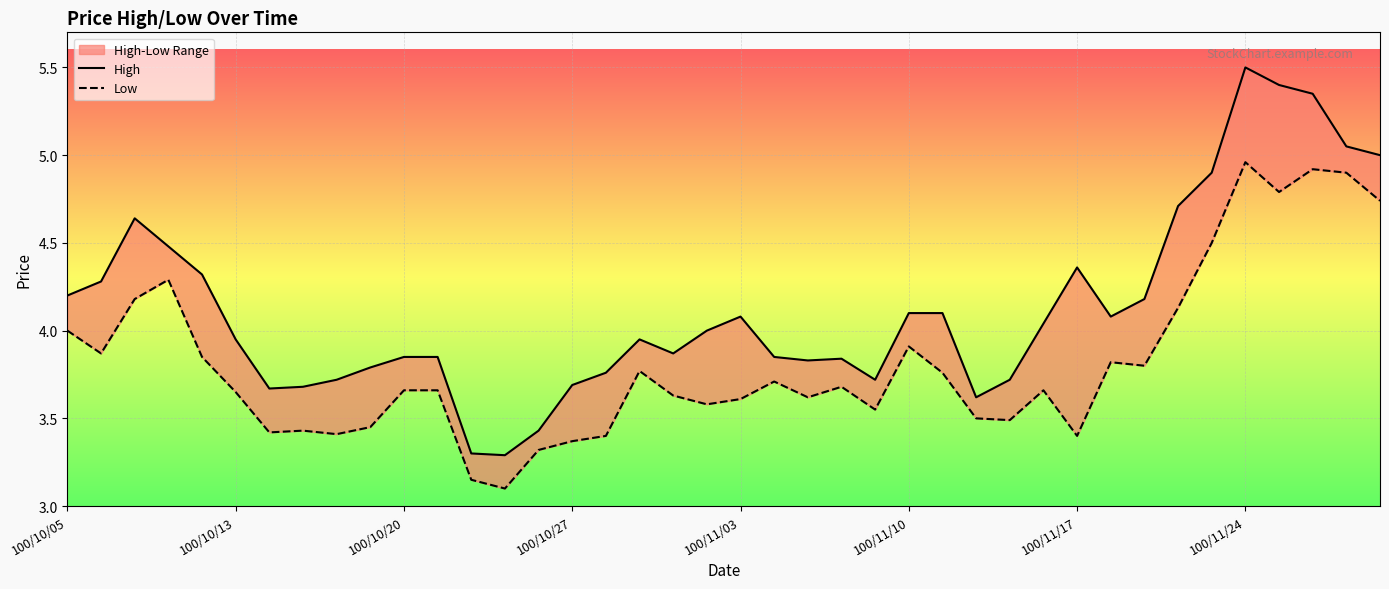

The Low series shows 8.2 at 39. True or false?

False